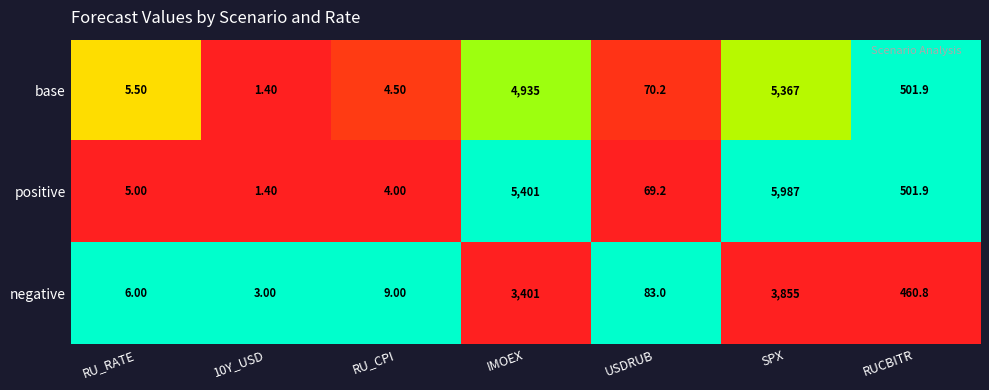

Where is positive nearest to the value 2994?

IMOEX